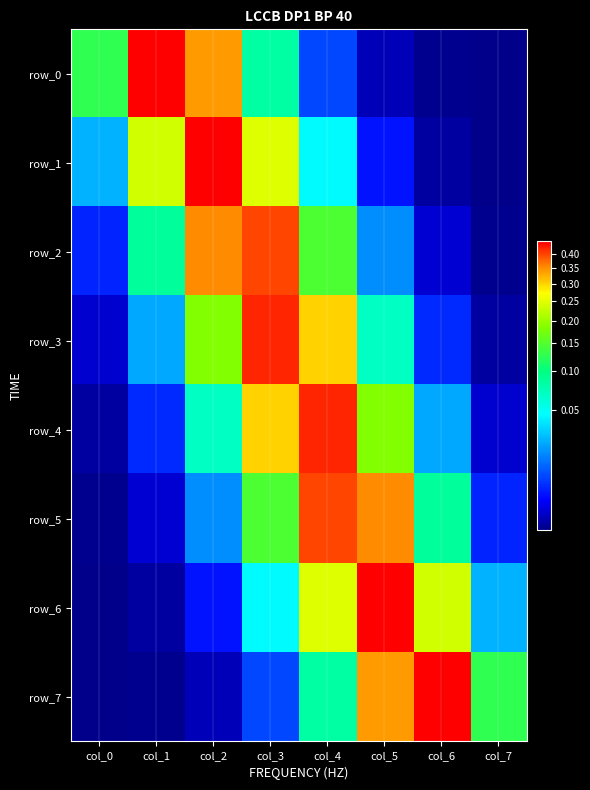

What is the sum of all row_1 values?

1.0